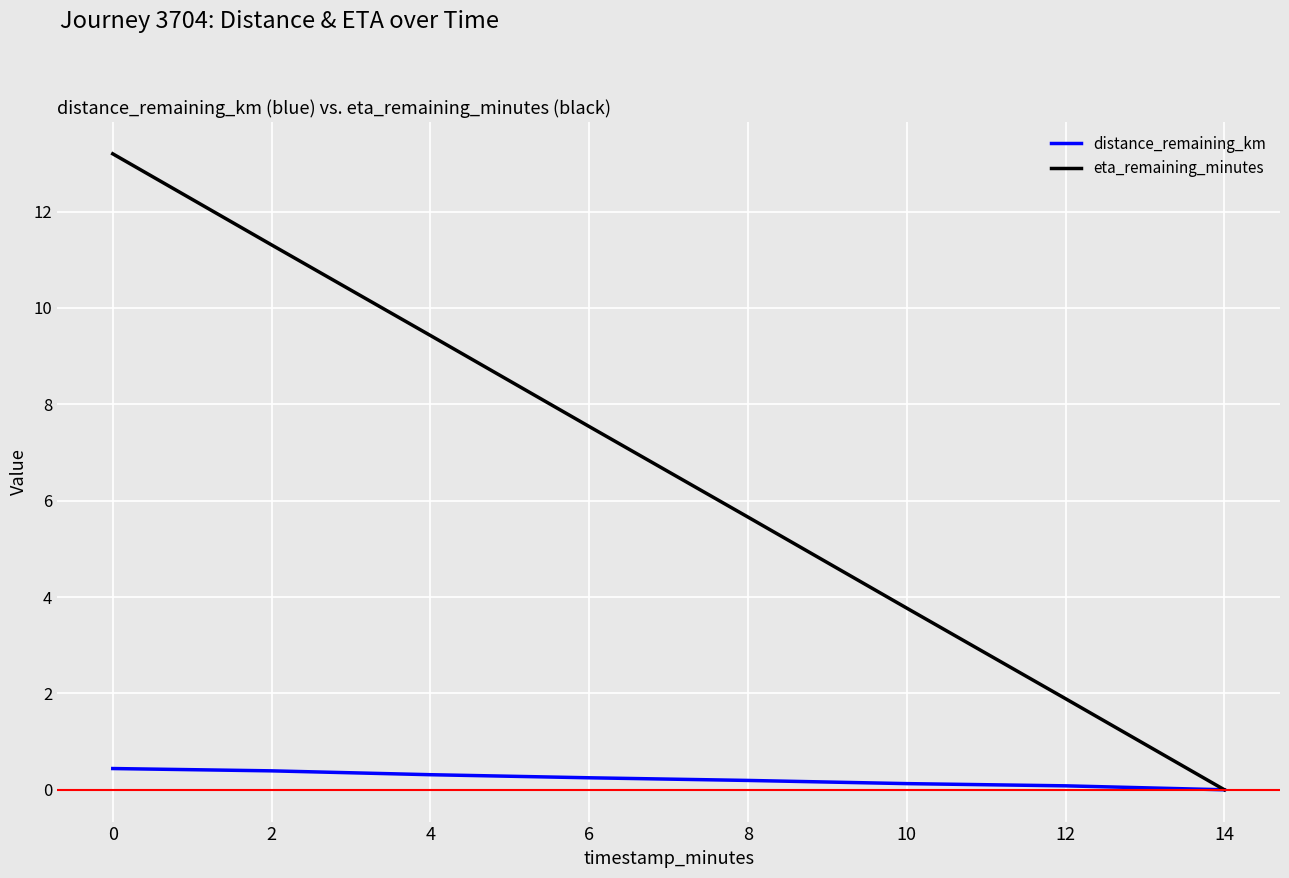

What is the difference between the maximum and second lowest values in the eta_remaining_minutes series?

11.3